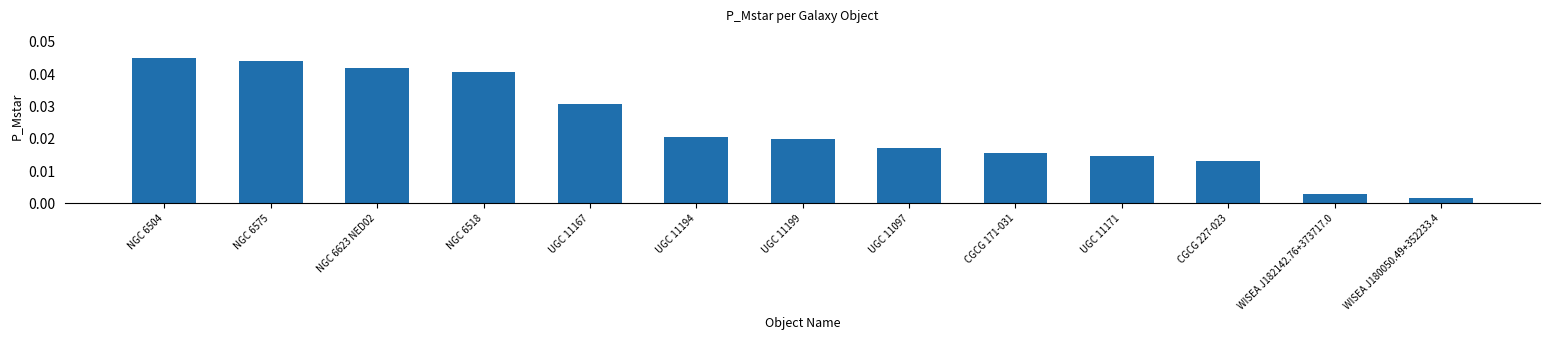

Which category has the highest value across all series?

NGC 6504